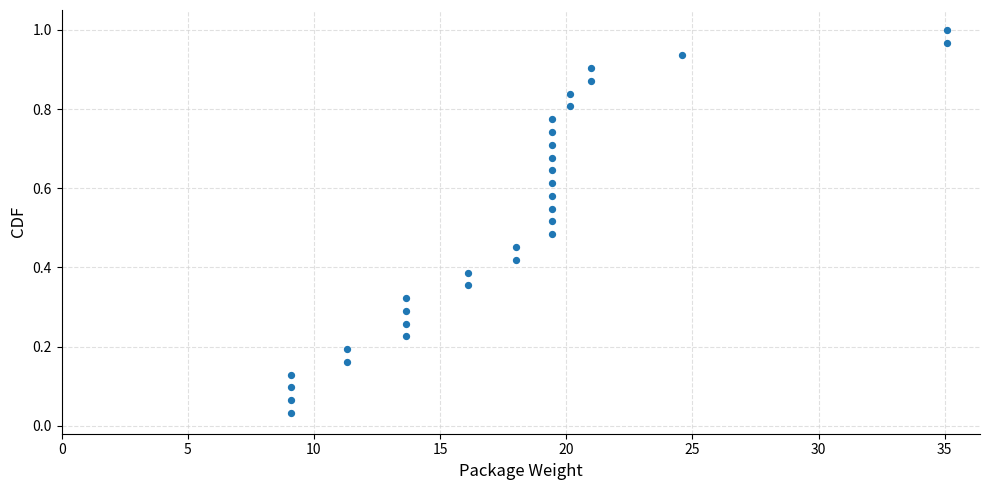

What is the range of X values (max minus min)?

26.0